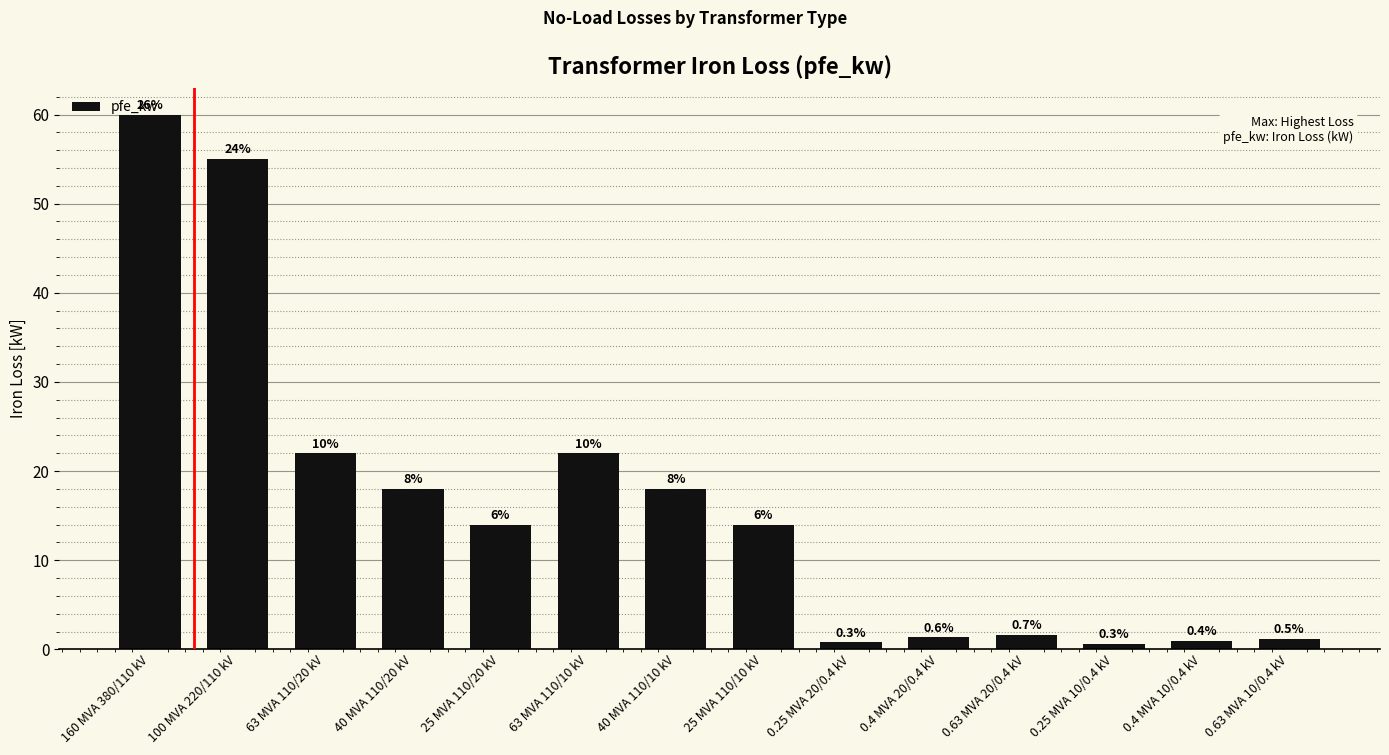

What is the value of the 2nd bar from the left?

55.0